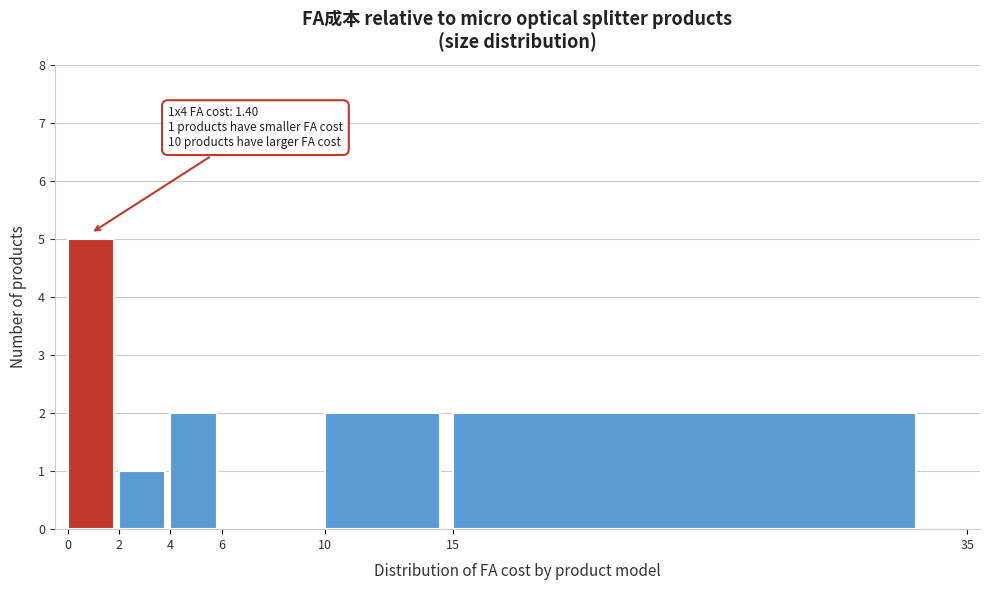

Which range on the x-axis has the tallest bar?

0 to 2